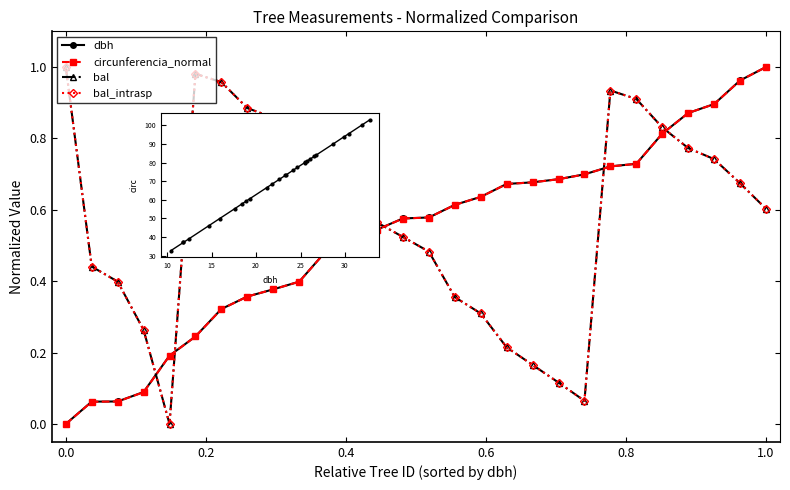

Reading right to left, extract all data points from this chart.

dbh: 1.0	1.0	0.9	0.9	0.8	0.7	0.7	0.7	0.7	0.7	0.7	0.6	0.6	0.6	0.6	0.5	0.5	0.5	0.4	0.4	0.4	0.3	0.2	0.2	0.1	0.1	0.1	0.0
circunferencia_normal: 1.0	1.0	0.9	0.9	0.8	0.7	0.7	0.7	0.7	0.7	0.7	0.6	0.6	0.6	0.6	0.5	0.5	0.5	0.4	0.4	0.4	0.3	0.2	0.2	0.1	0.1	0.1	0.0
bal: 0.6	0.7	0.7	0.8	0.8	0.9	0.9	0.1	0.1	0.2	0.2	0.3	0.4	0.5	0.5	0.6	0.6	0.7	0.8	0.9	0.9	1.0	1.0	0.0	0.3	0.4	0.4	1.0
bal_intrasp: 0.6	0.7	0.7	0.8	0.8	0.9	0.9	0.1	0.1	0.2	0.2	0.3	0.4	0.5	0.5	0.6	0.6	0.7	0.8	0.9	0.9	1.0	1.0	0.0	0.3	0.4	0.4	1.0